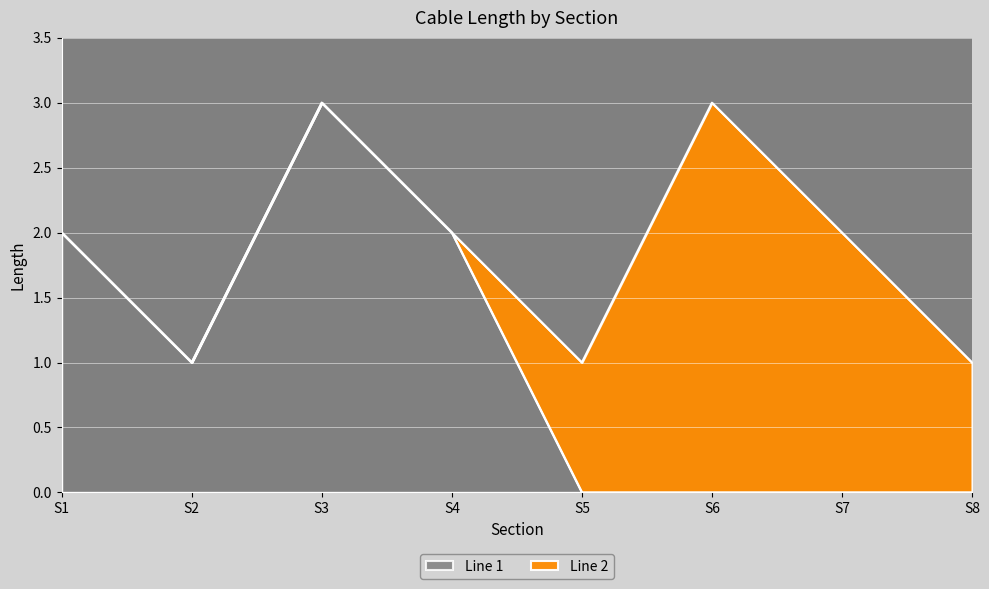

Is it true that Line 1 equals 2 at S1?

True